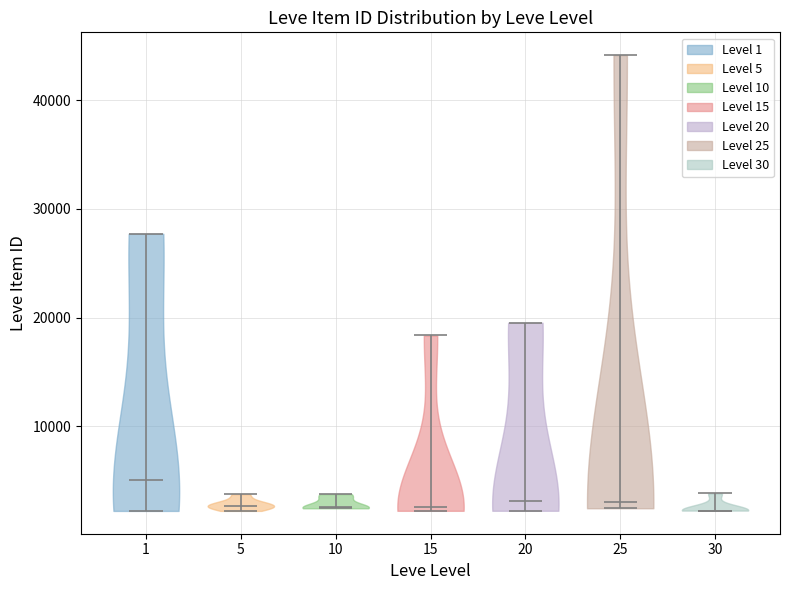

Where does the median line of the violin at x = 5 sit on the y-axis? The values are not printed on the chart, so give them approximately, as read against the axis.

3000